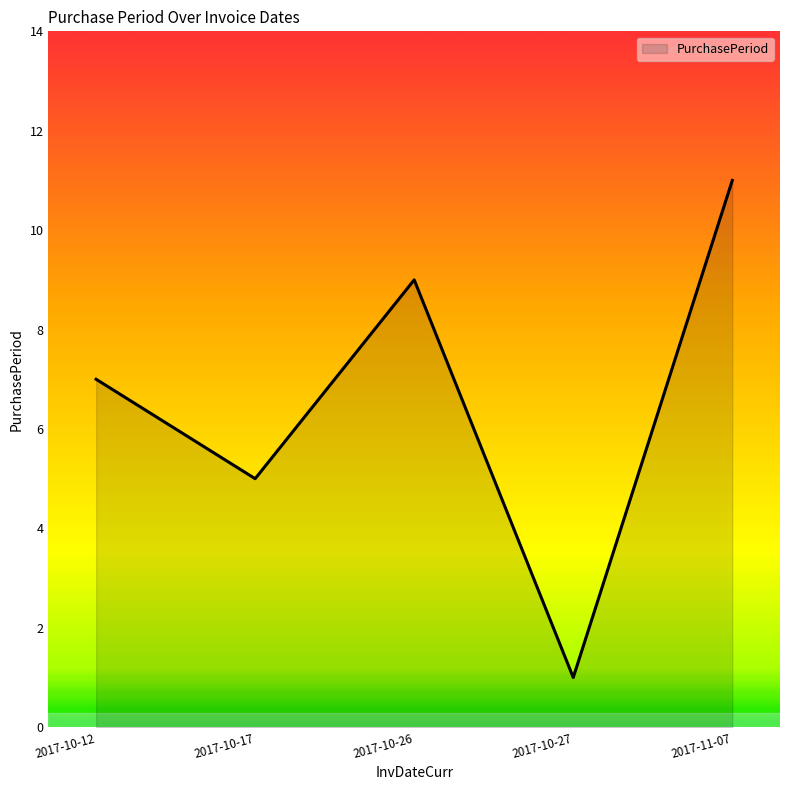

Reading left to right, transcribe all the data shown in this chart.

7	5	9	1	11